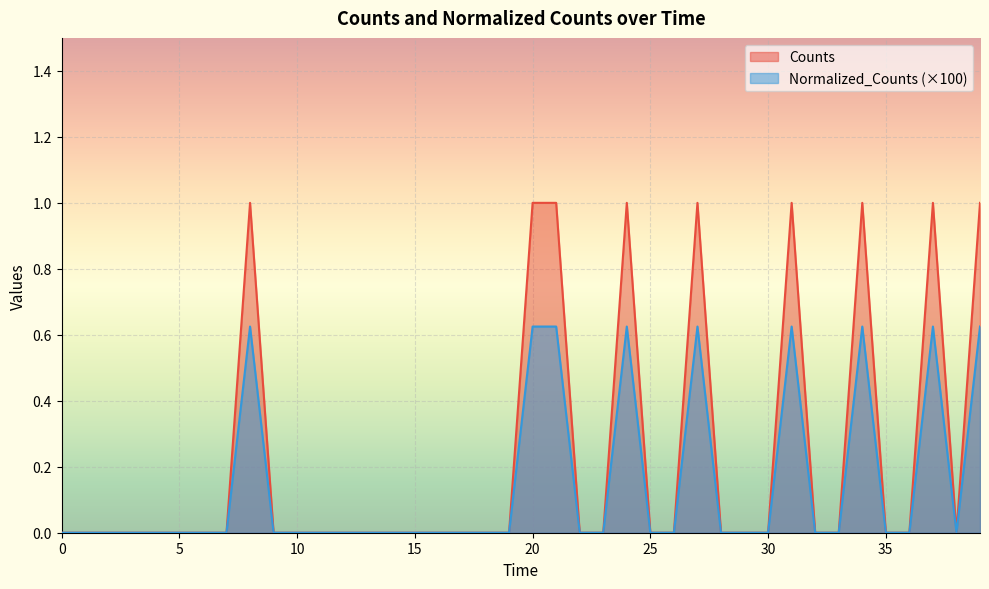

What is the value of the Counts point at the 22nd from the left?

1.0